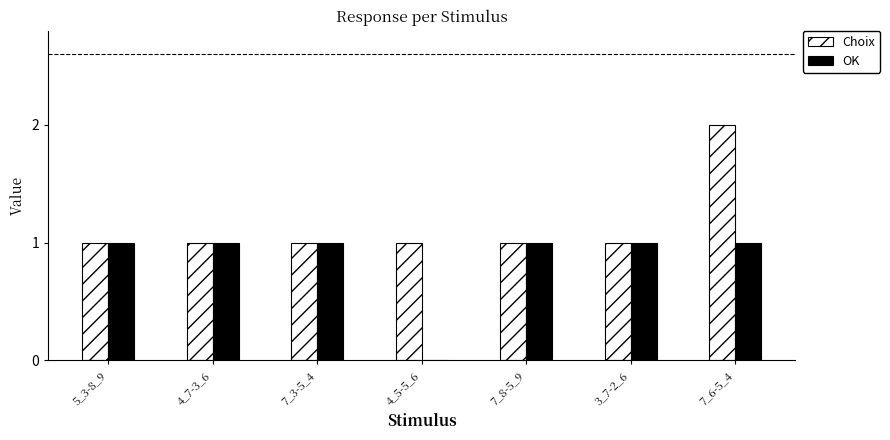

Count the number of categories in the chart.

7